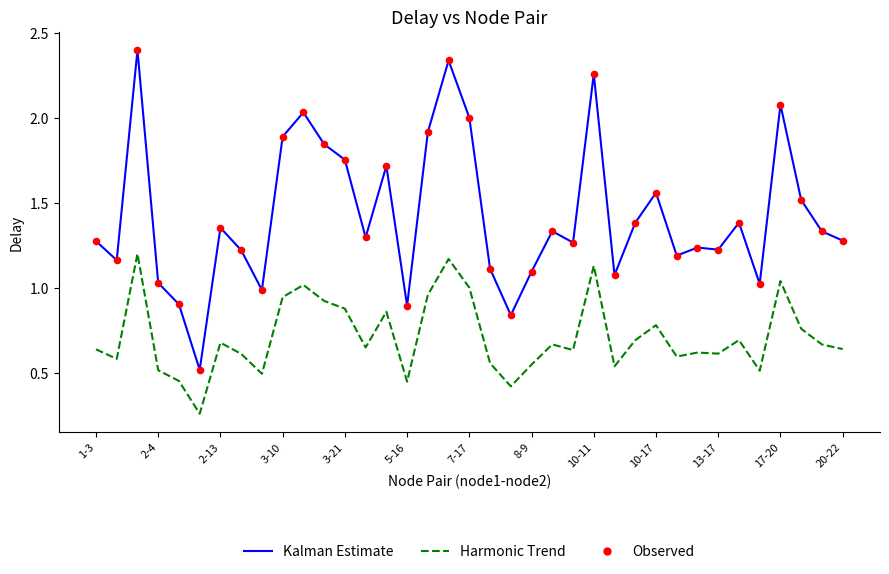

Which series has the largest range (max minus min)?

Kalman Estimate